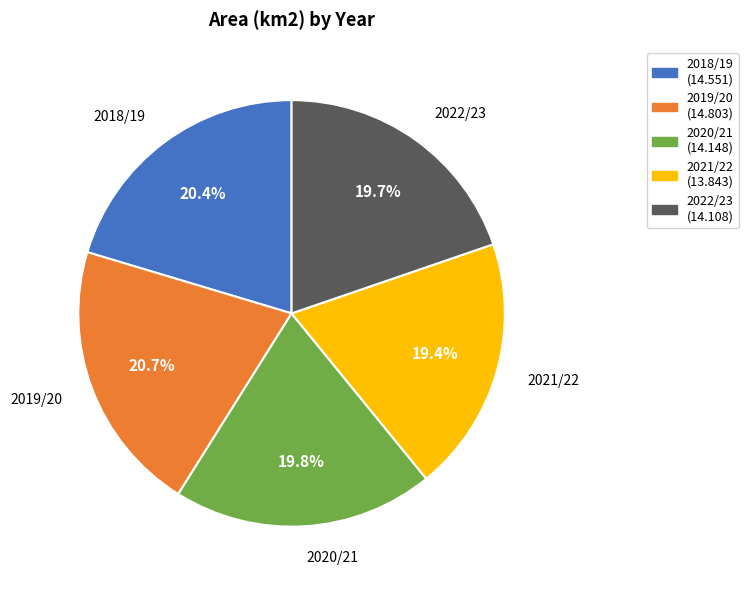

To the nearest percent, what is the average slice percentage?

20%